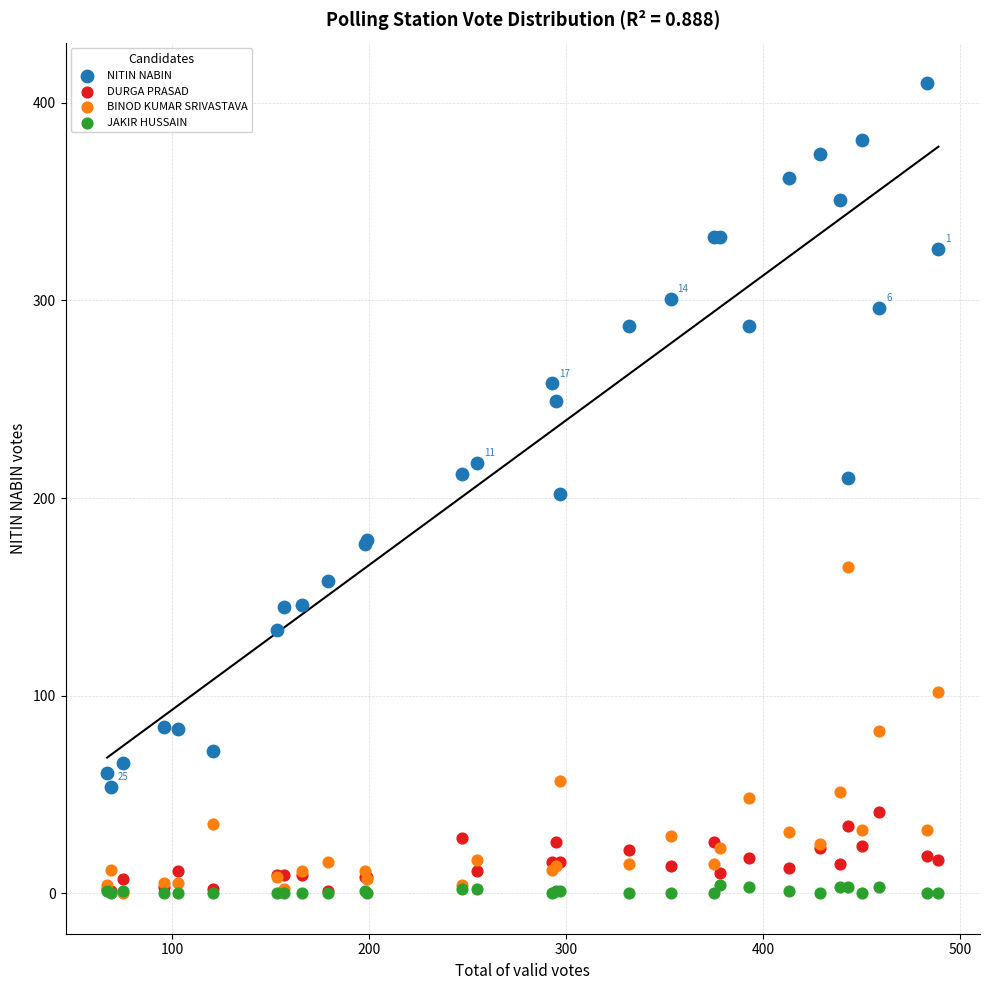

Which series has the largest Y range (max minus min)?

NITIN NABIN